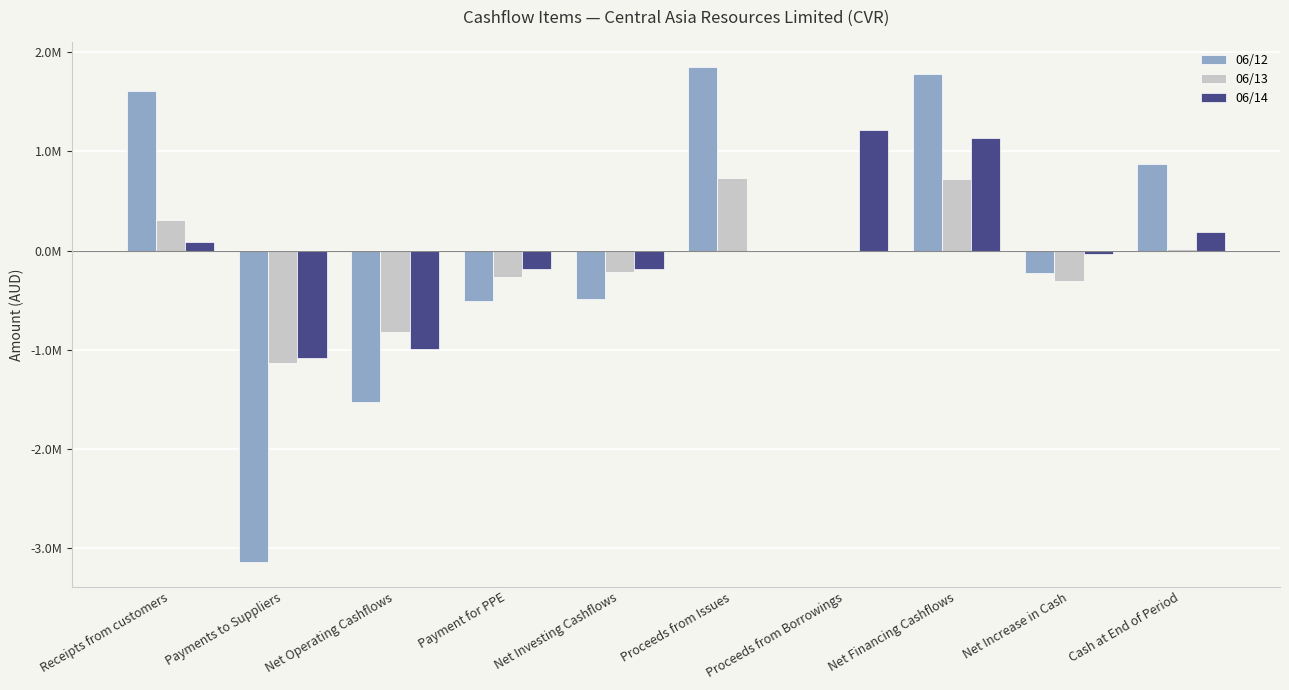

Does the chart contain stacked bars?

No